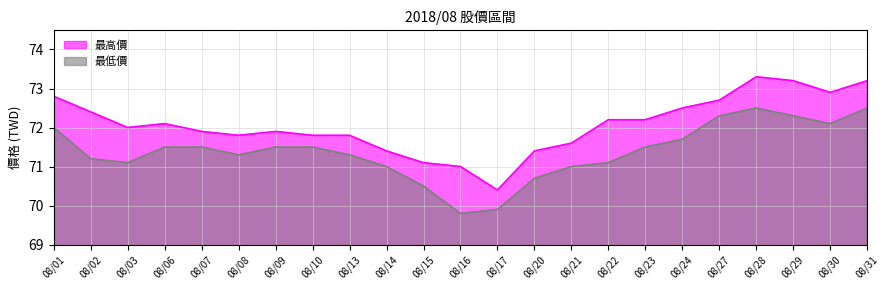

What is the difference between the second highest and minimum values in the 最高價 series?

2.8